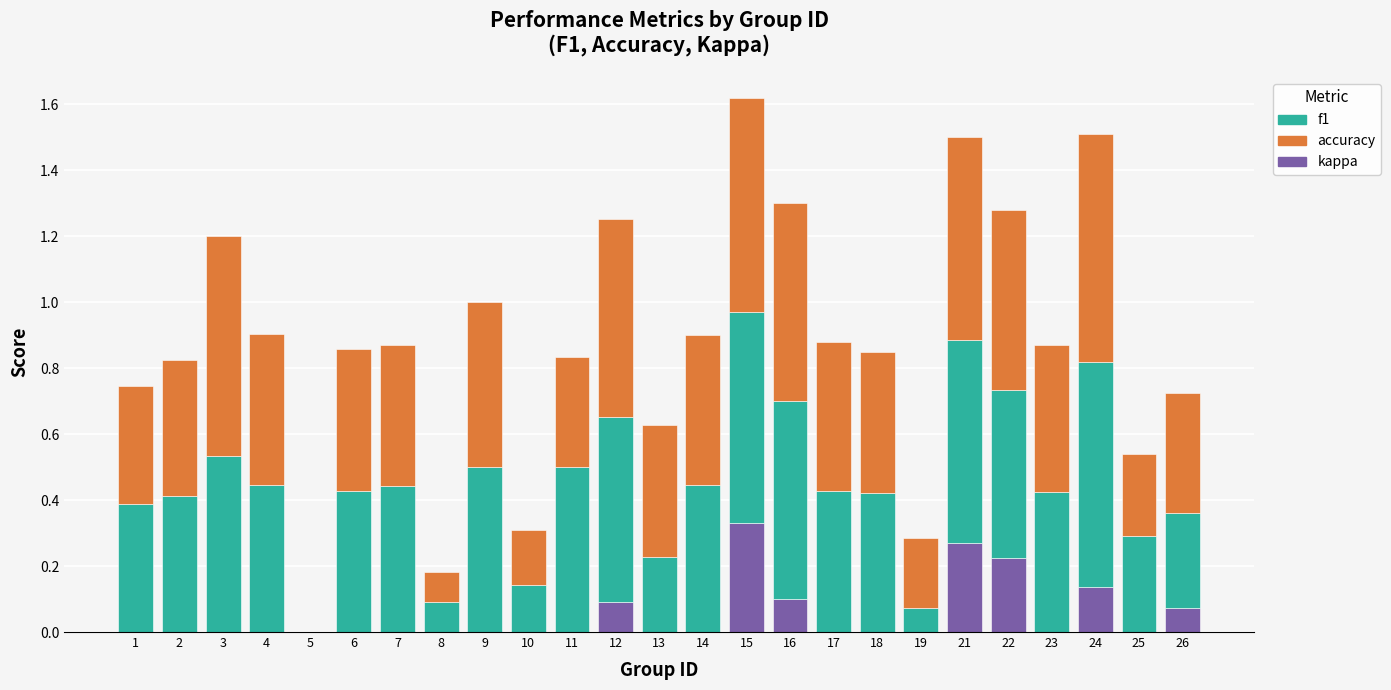

True or false: kappa has a value of -0.1 at 4.

False